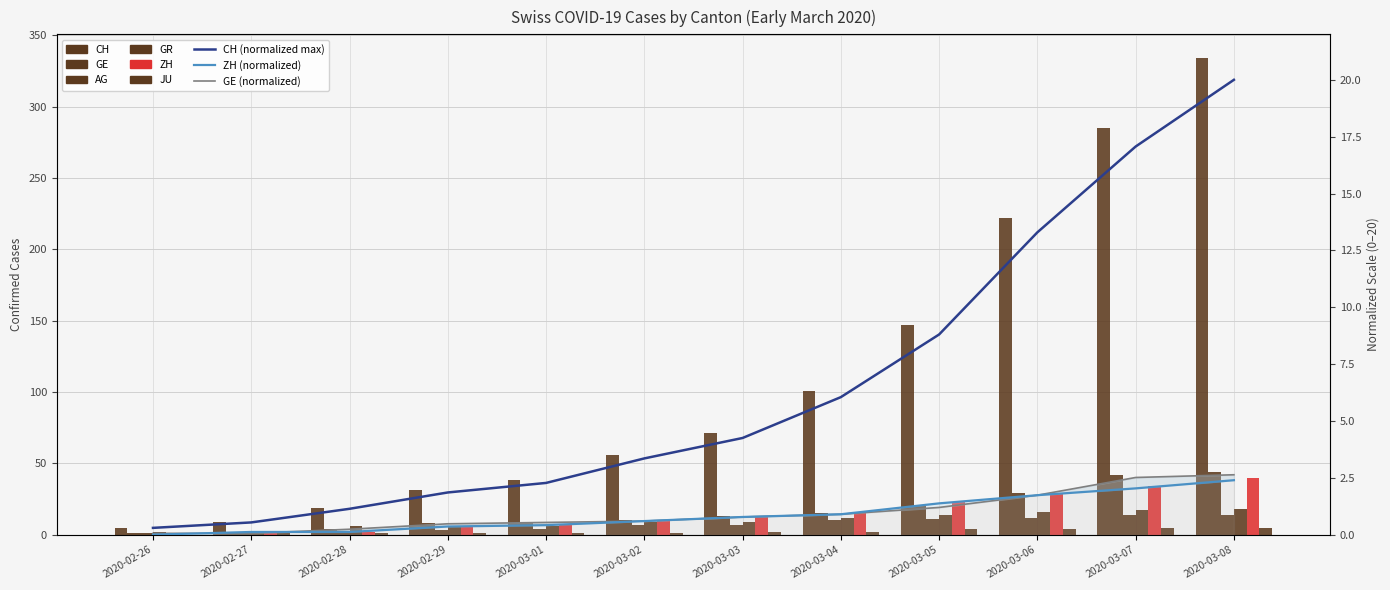

Where is JU nearest to the value 2?

2020-03-03